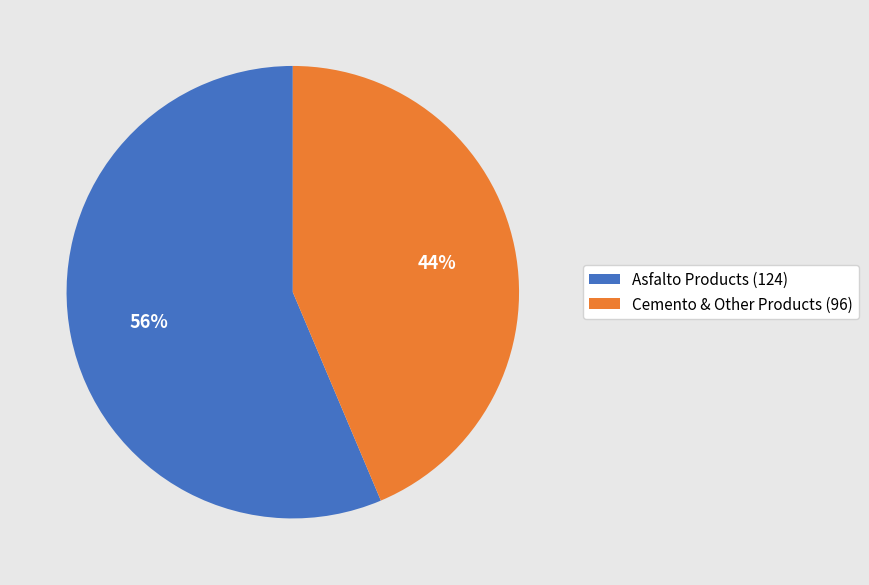

Combined, do Cemento & Other Products (96) and Asfalto Products (124) account for over 50%?

Yes